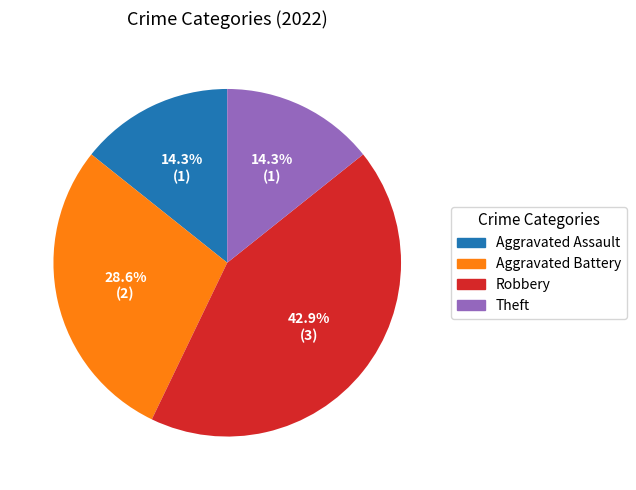

Is there any slice that represents more than half of the pie?

No